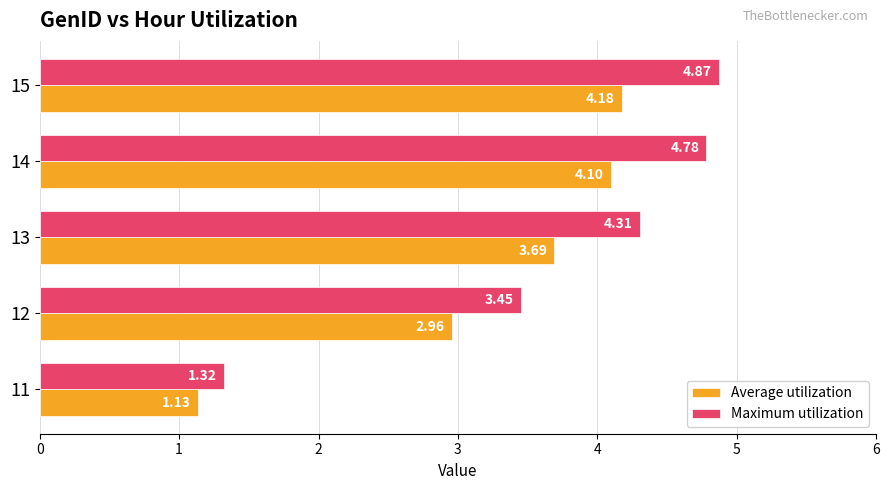

Which series changed the most between 11 and 15?

Maximum utilization